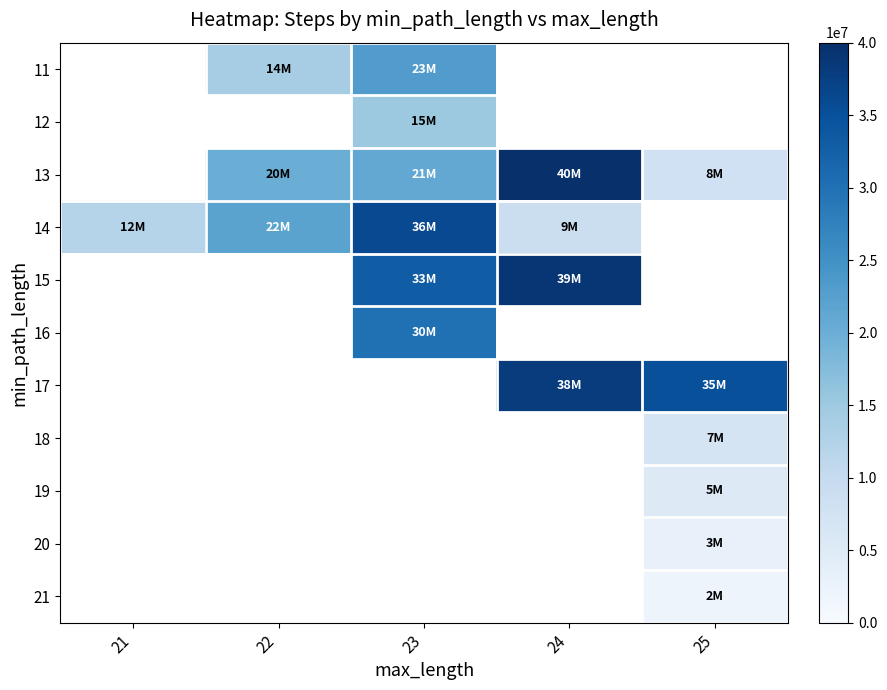

How many series are shown in this chart?

11